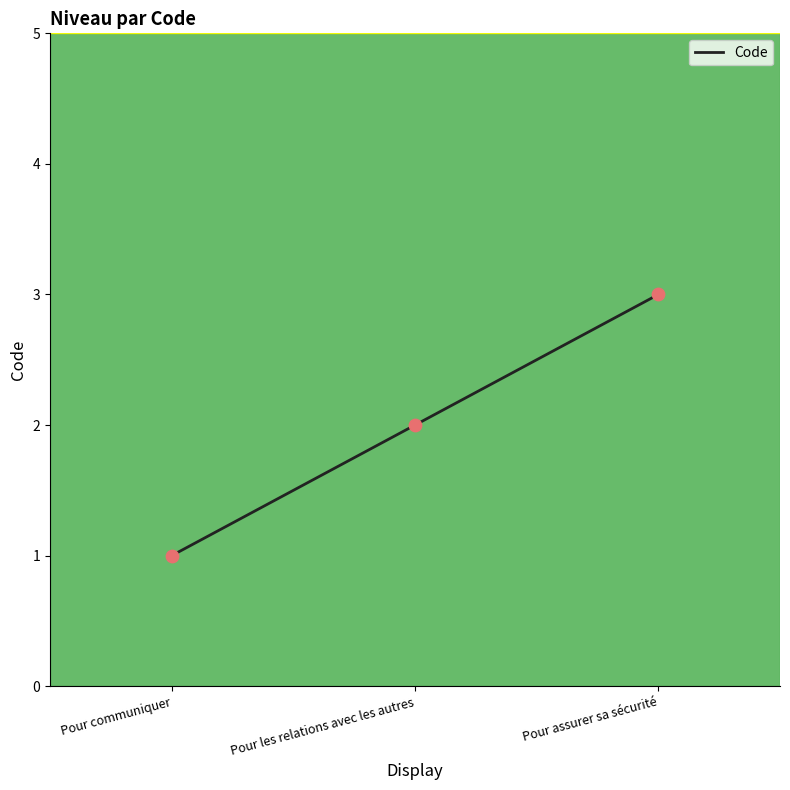

Which has a higher value, Pour les relations avec les autres or Pour assurer sa sécurité?

Pour assurer sa sécurité